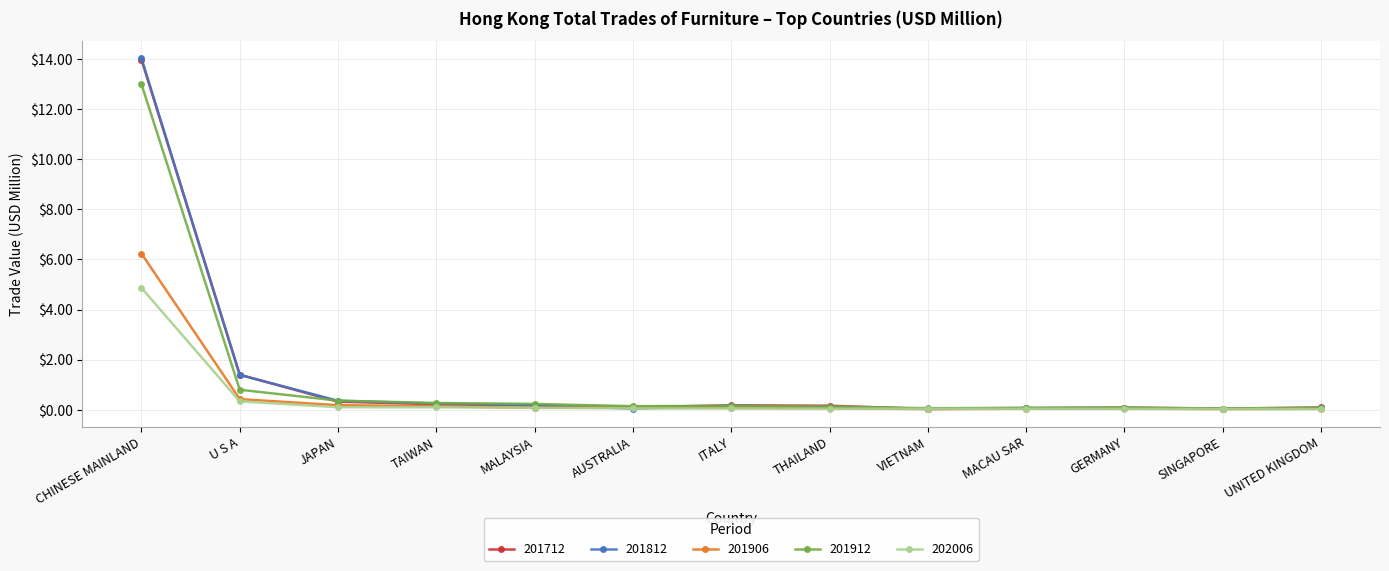

At which label is 201812 closest to 7?

U S A